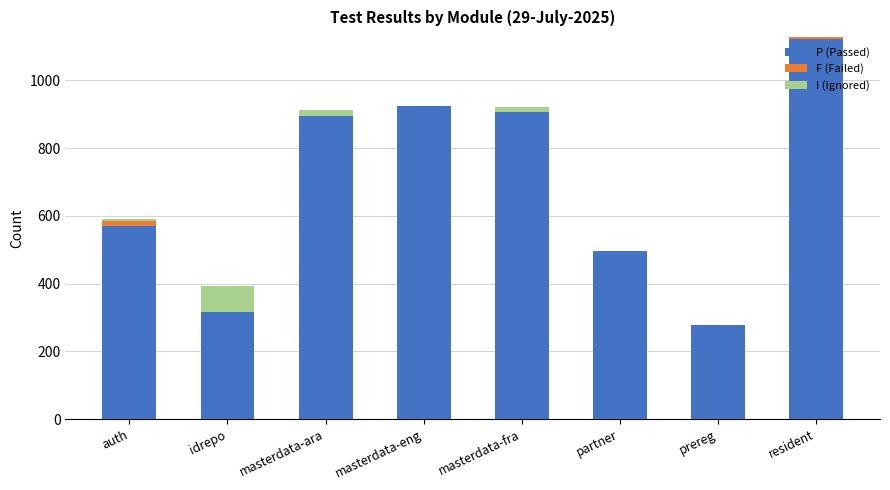

What is the sum of all P (Passed) values?

5504